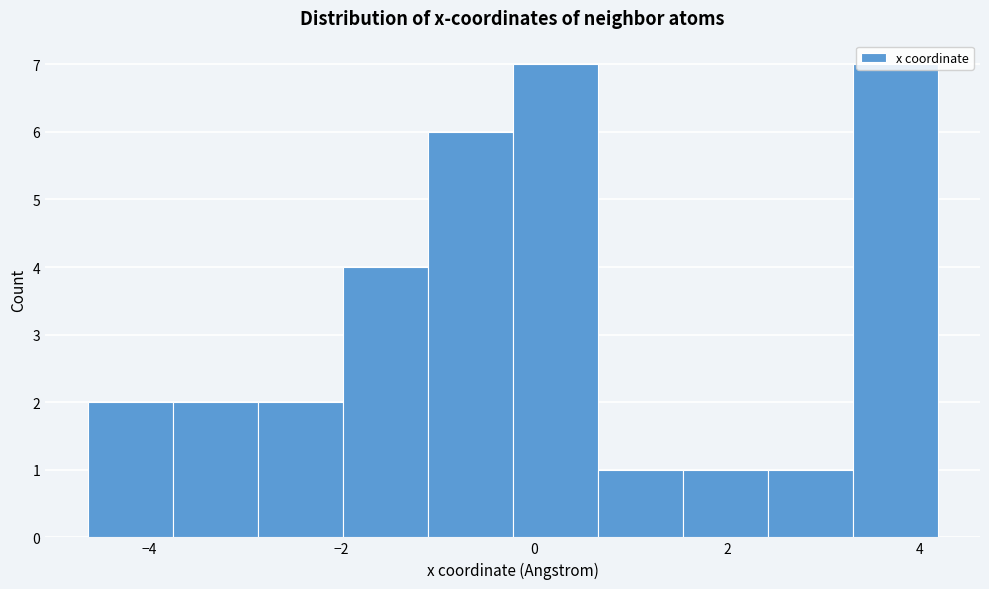

Reading left to right, list every bar in this chart as the range it spans on the x-axis followed by its height. Neither the bar edges nor the heights are printed on the chart, so give them approximately, as read against the axes.

-4.6 to -3.8: 2
-3.8 to -2.8: 2
-2.8 to -2.0: 2
-2.0 to -1.2: 4
-1.2 to -0.2: 6
-0.2 to 0.6: 7
0.6 to 1.6: 1
1.6 to 2.4: 1
2.4 to 3.4: 1
3.4 to 4.2: 7